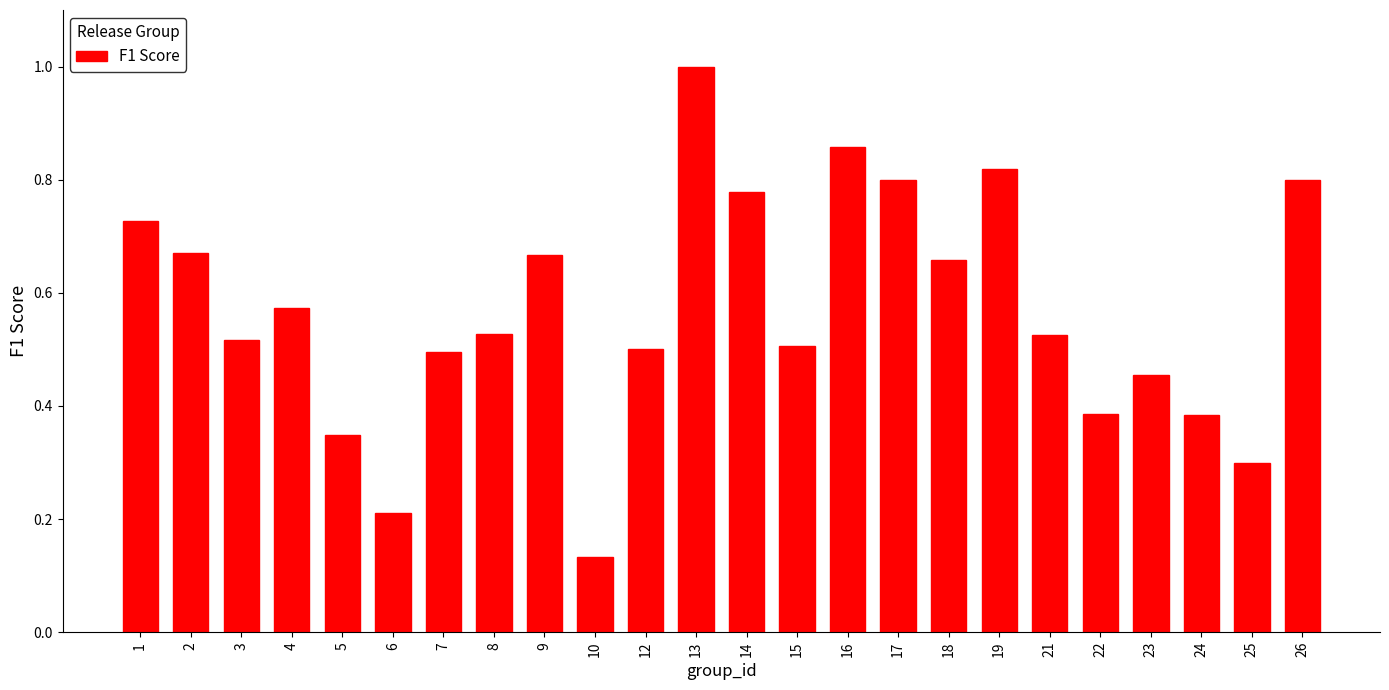

The value at 25 is 0.2. True or false?

False